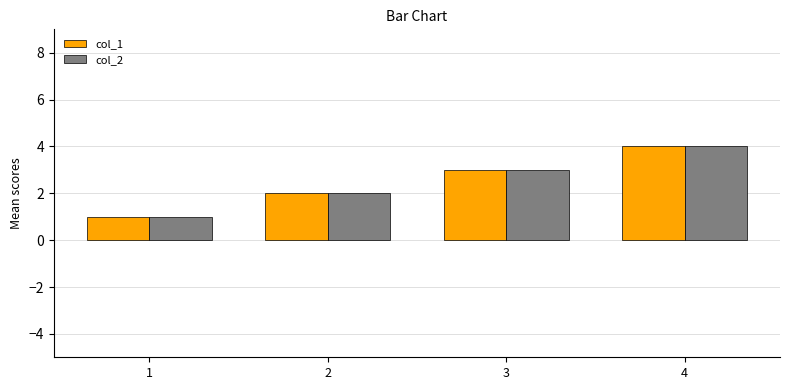

Are the bars horizontal?

No